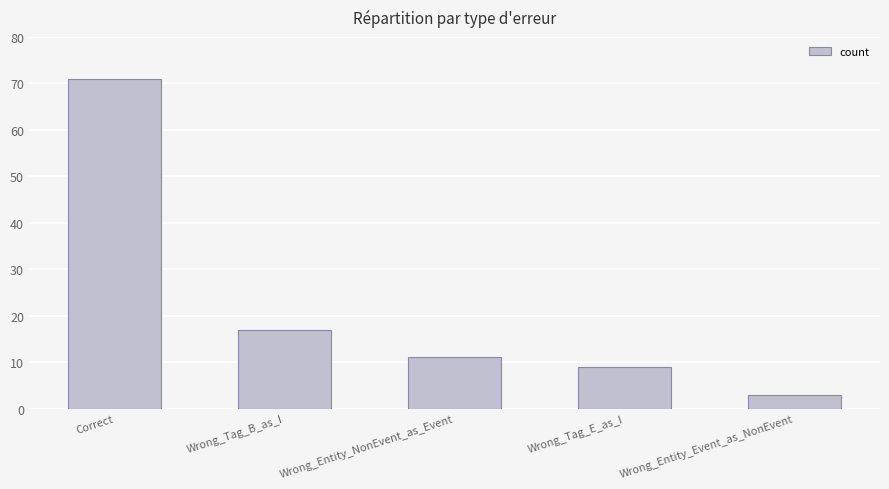

What is the label of the 3rd bar from the right?

Wrong_Entity_NonEvent_as_Event